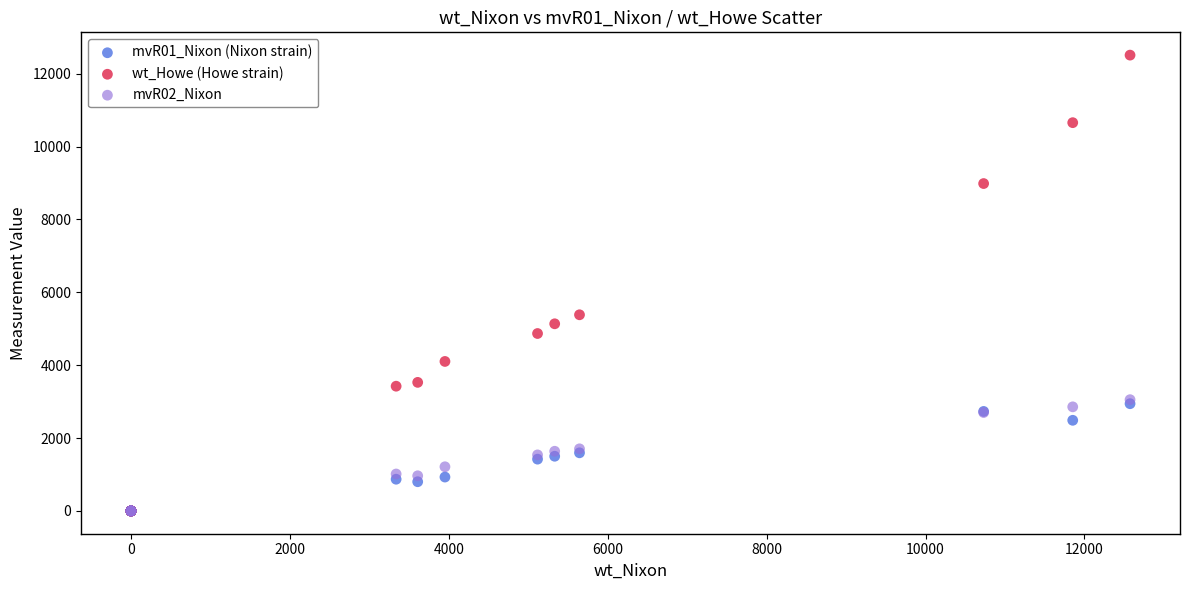

Across all series, what Y value is closest to 6255?

5383.8